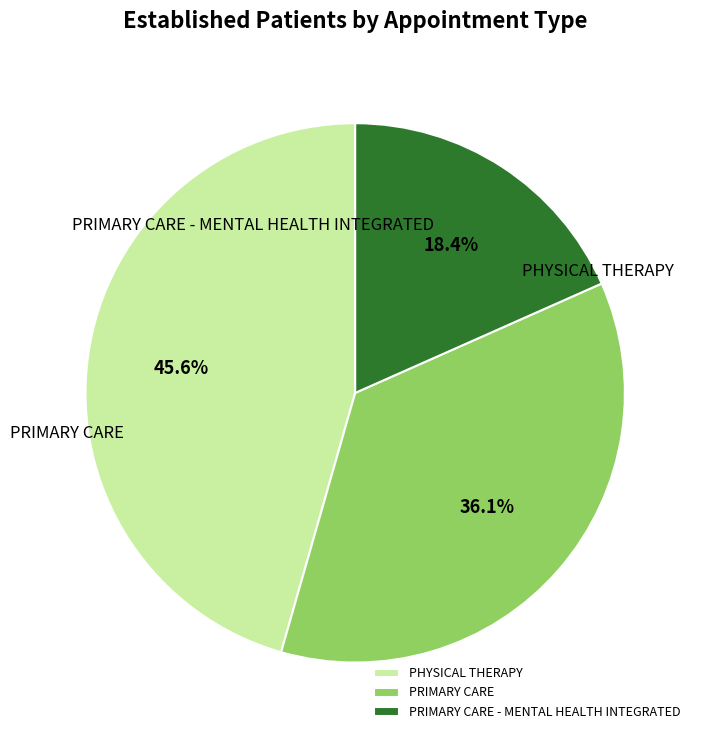

Which category has the smallest portion of the pie?

PRIMARY CARE - MENTAL HEALTH INTEGRATED